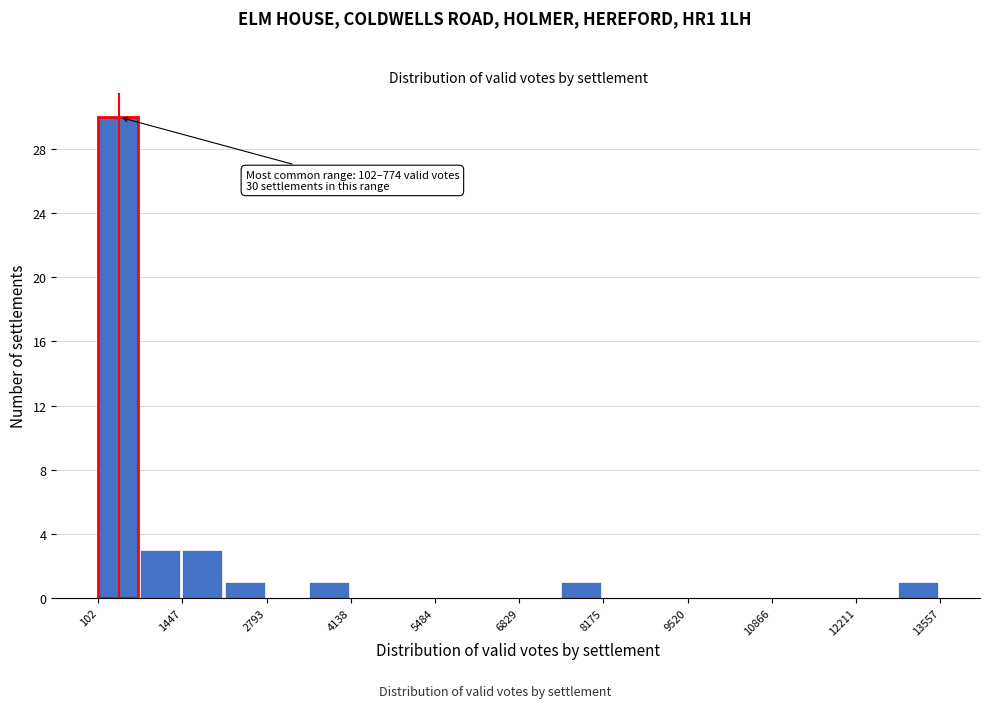

Around what value on the x-axis is the tallest bar? Give the approximate position of its centre, as read against the axis.

400